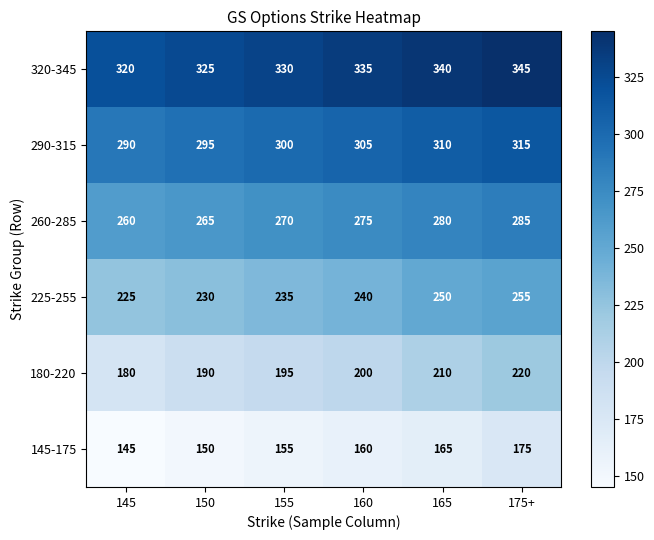

What is the smallest value displayed?

145